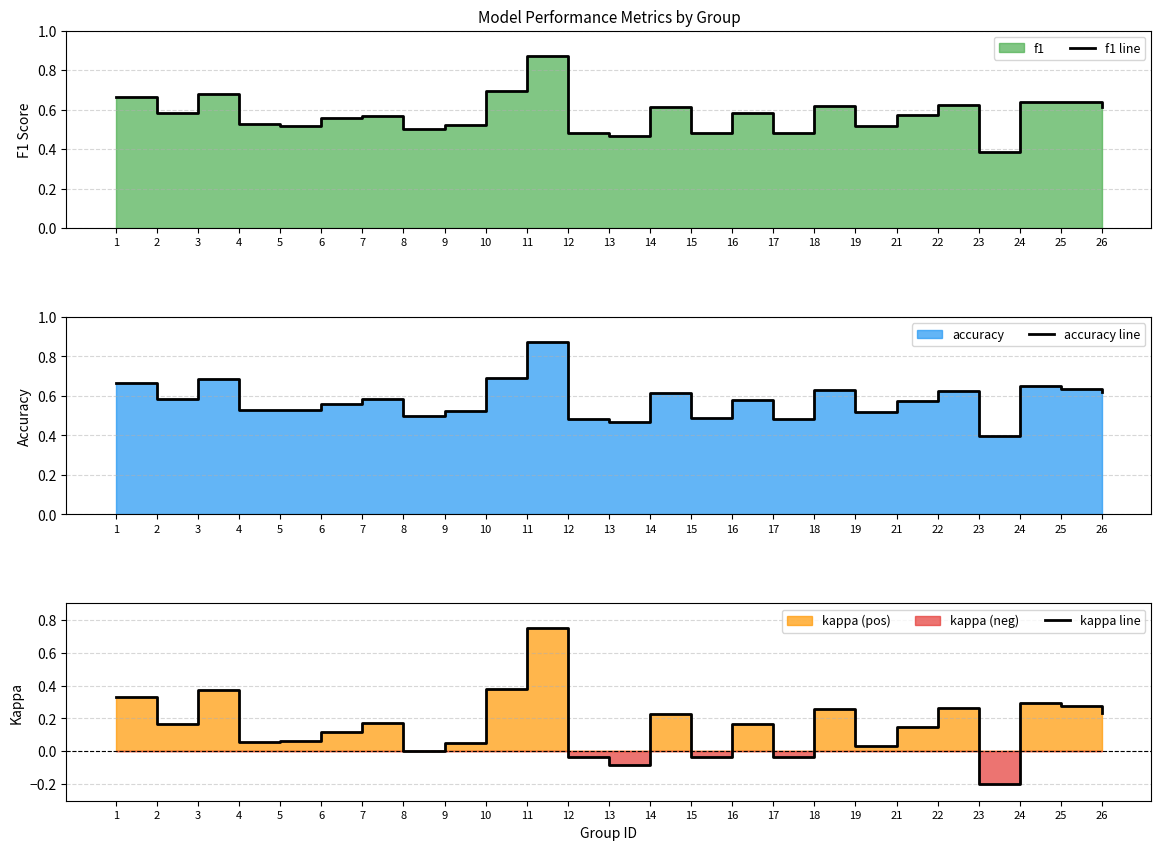

What is the value of the accuracy line point at the 4th from the left?

0.5